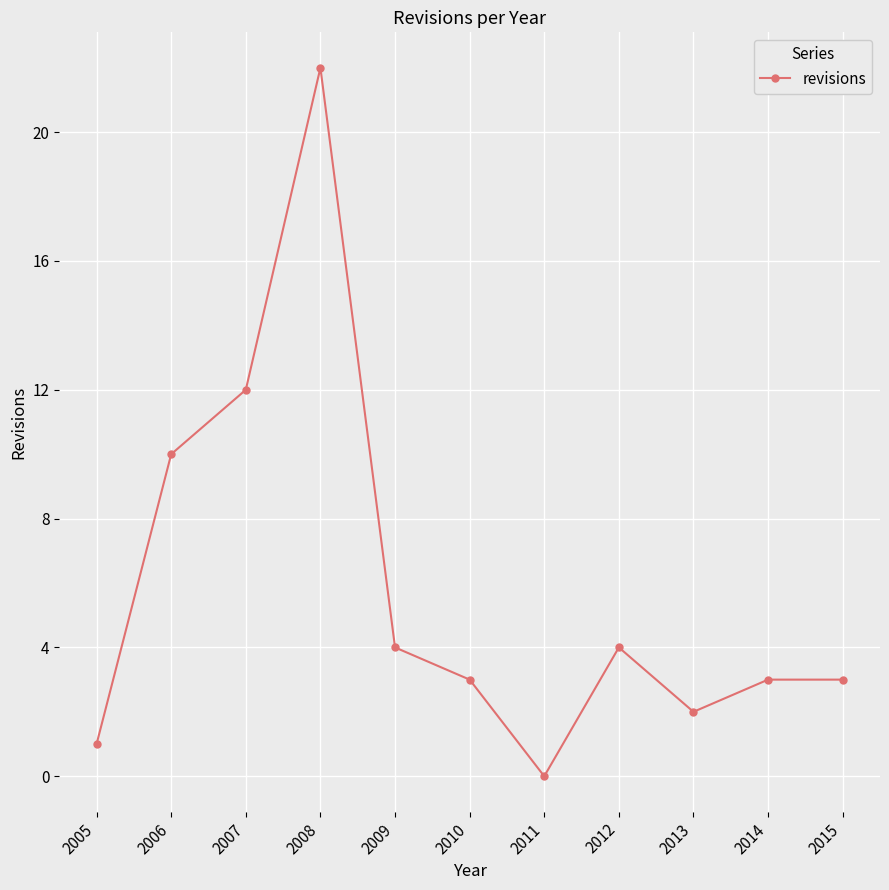

What is the sum of the values at 2008 and 2010?

25